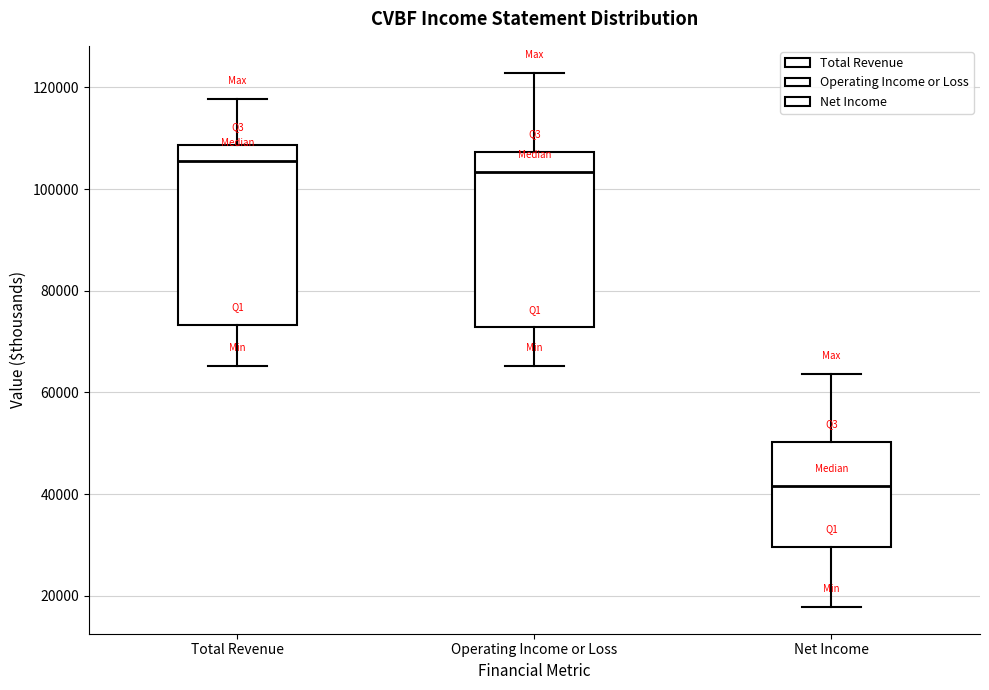

Where does the upper whisker of the box for Operating Income or Loss end on the y-axis? The values are not printed on the chart, so give them approximately, as read against the axis.

122000